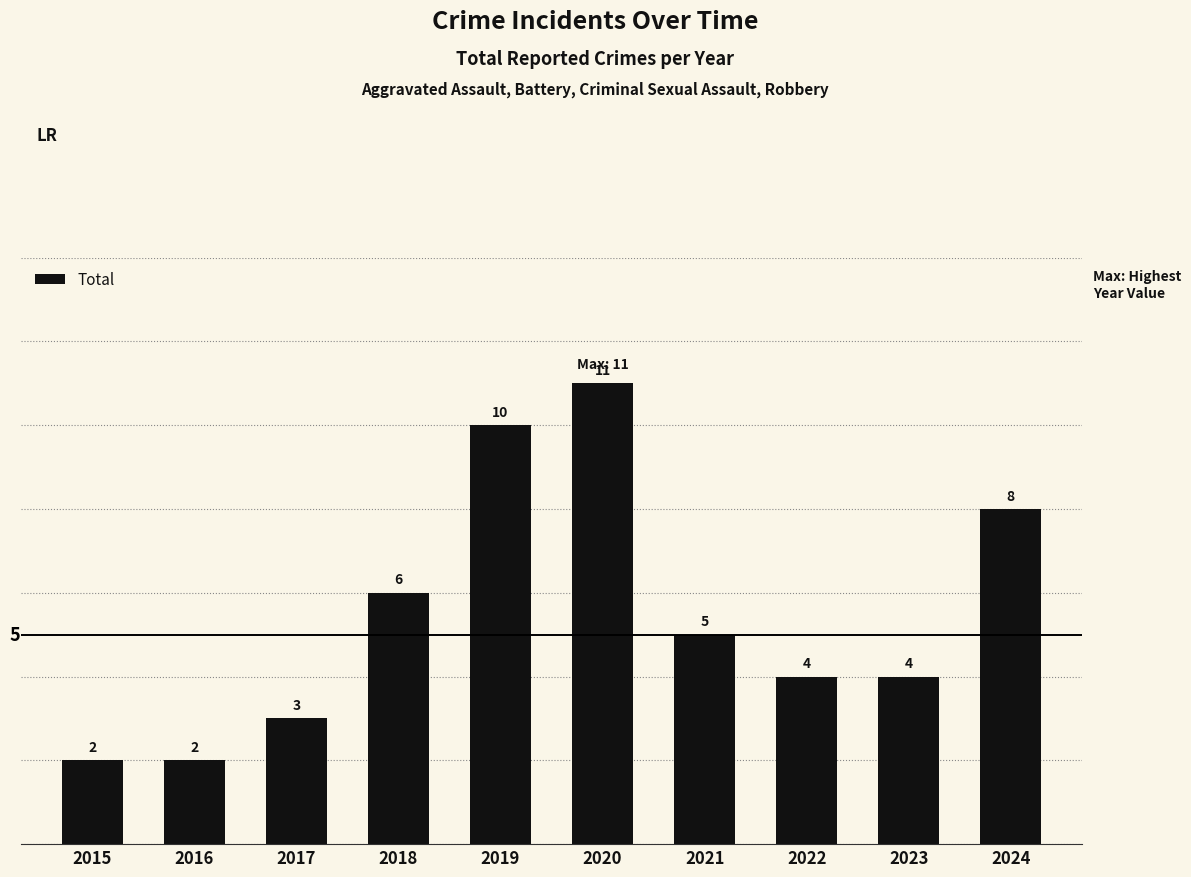

What is the maximum value shown in the chart?

11